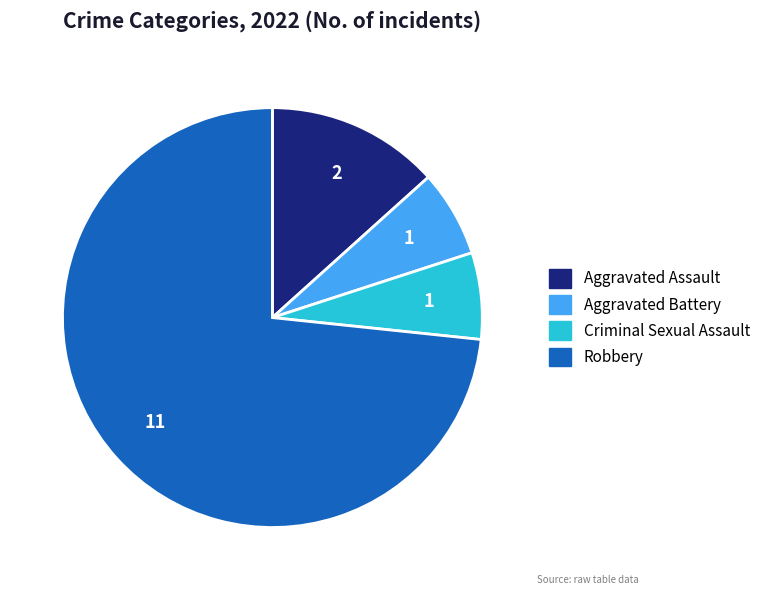

What is the ratio of the value at Robbery to the value at Criminal Sexual Assault?

11.0